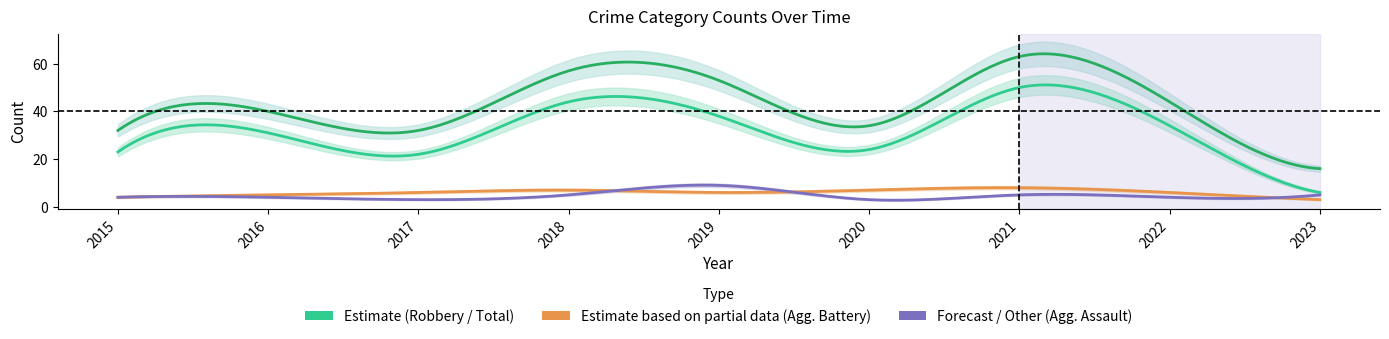

True or false: Robbery has more than 1 interior local peaks.

True